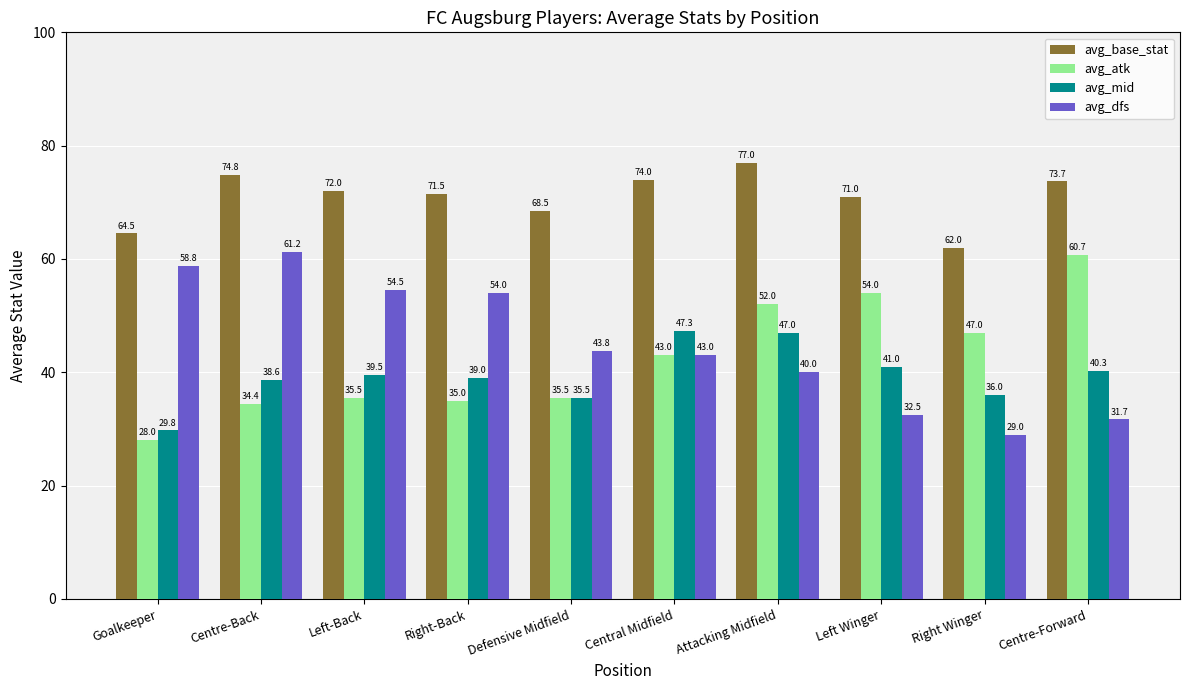

Reading left to right, what are all the values shown in this chart?

avg_base_stat: Goalkeeper=64.5	Centre-Back=74.8	Left-Back=72.0	Right-Back=71.5	Defensive Midfield=68.5	Central Midfield=74.0	Attacking Midfield=77.0	Left Winger=71.0	Right Winger=62.0	Centre-Forward=73.7
avg_atk: Goalkeeper=28.0	Centre-Back=34.4	Left-Back=35.5	Right-Back=35.0	Defensive Midfield=35.5	Central Midfield=43.0	Attacking Midfield=52.0	Left Winger=54.0	Right Winger=47.0	Centre-Forward=60.7
avg_mid: Goalkeeper=29.8	Centre-Back=38.6	Left-Back=39.5	Right-Back=39.0	Defensive Midfield=35.5	Central Midfield=47.3	Attacking Midfield=47.0	Left Winger=41.0	Right Winger=36.0	Centre-Forward=40.3
avg_dfs: Goalkeeper=58.8	Centre-Back=61.2	Left-Back=54.5	Right-Back=54.0	Defensive Midfield=43.8	Central Midfield=43.0	Attacking Midfield=40.0	Left Winger=32.5	Right Winger=29.0	Centre-Forward=31.7